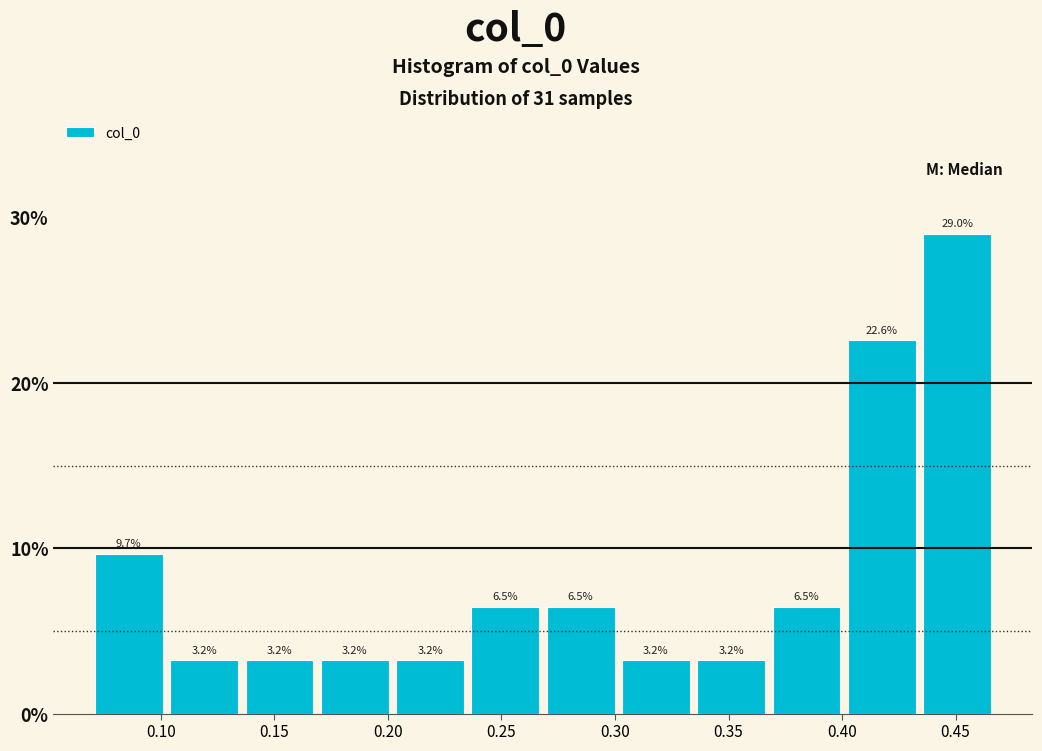

Reading left to right, transcribe this chart: for each bar, give the range it covers on the x-axis and its height. The bar edges are not printed on the chart, so give them approximately, as read against the axis.

0.070 to 0.100: 9.7
0.100 to 0.135: 3.2
0.135 to 0.170: 3.2
0.170 to 0.200: 3.2
0.200 to 0.235: 3.2
0.235 to 0.270: 6.5
0.270 to 0.300: 6.5
0.300 to 0.335: 3.2
0.335 to 0.370: 3.2
0.370 to 0.400: 6.5
0.400 to 0.435: 22.6
0.435 to 0.465: 29.0